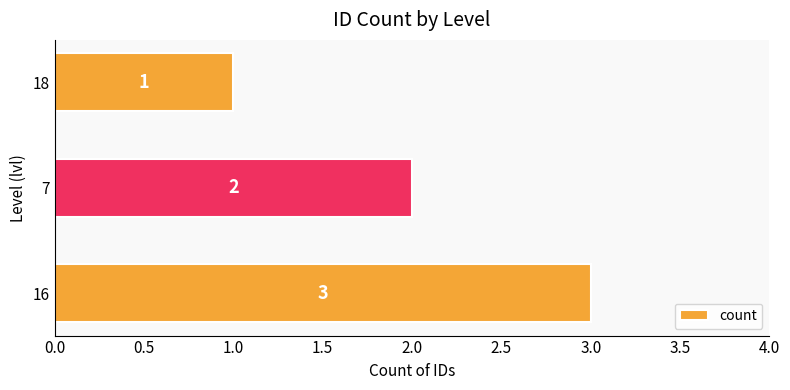

Count the number of data series in this chart.

1